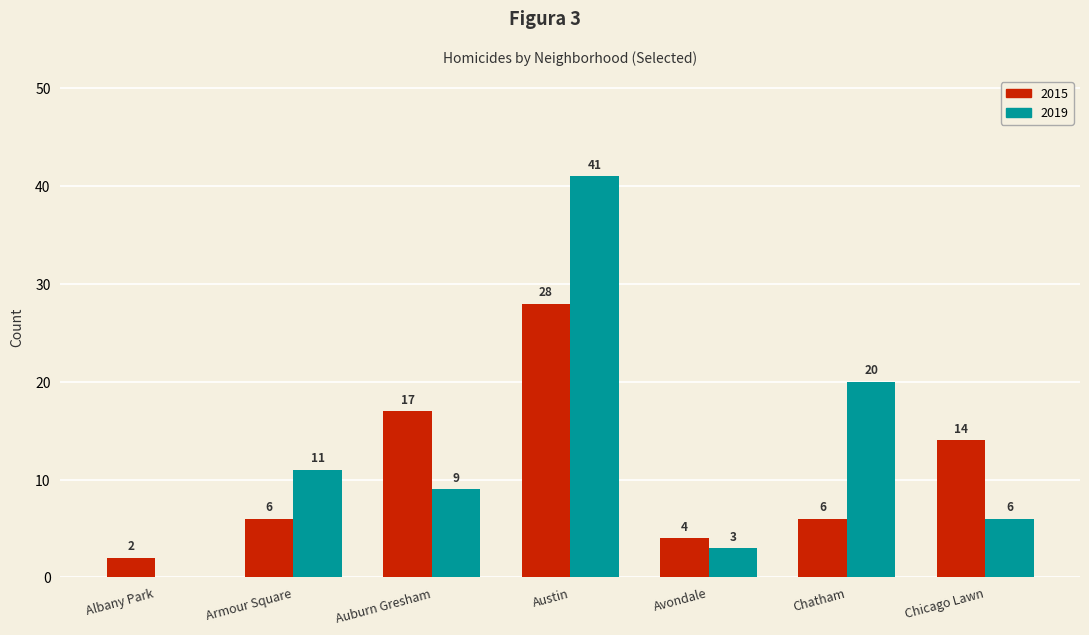

Where does the 2019 series first go above 9?

Armour Square